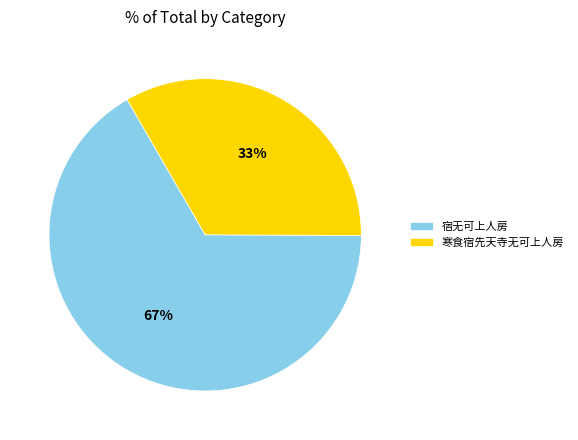

Is there a majority slice in this chart?

Yes